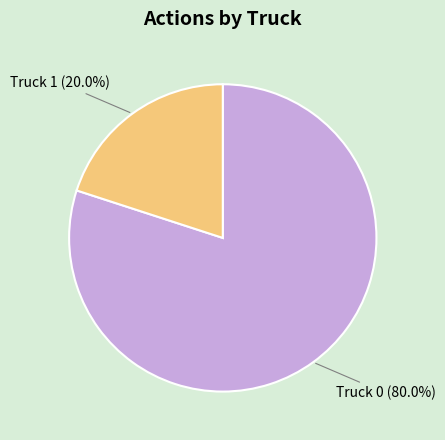

Rank the categories by value from highest to lowest.

Truck 0, Truck 1